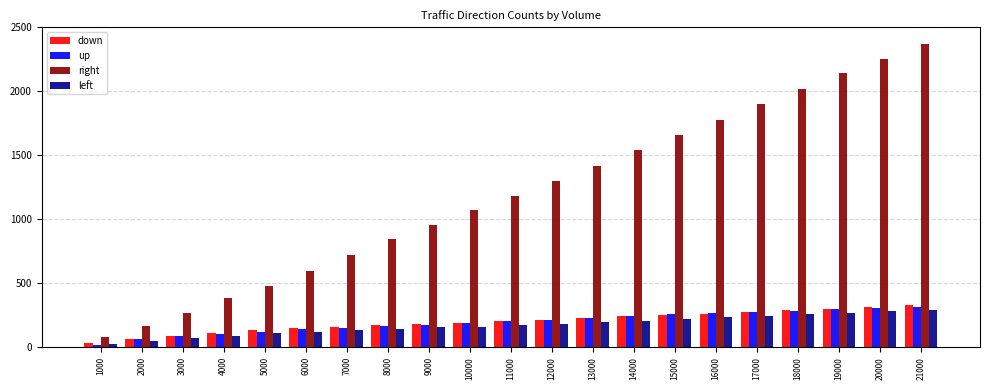

What value does the right series have at 14000?

1538